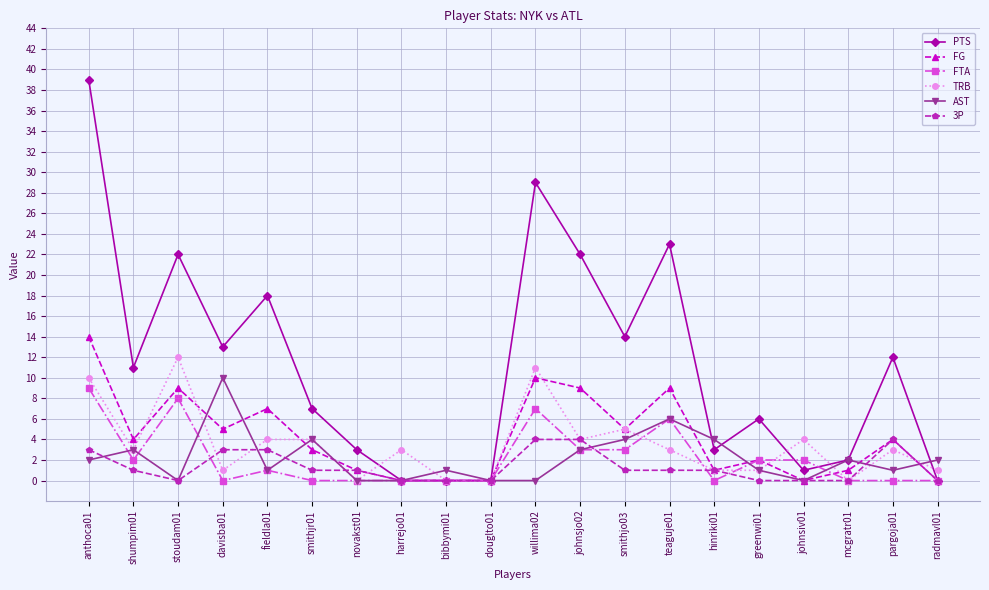

What is the greatest value displayed?

39